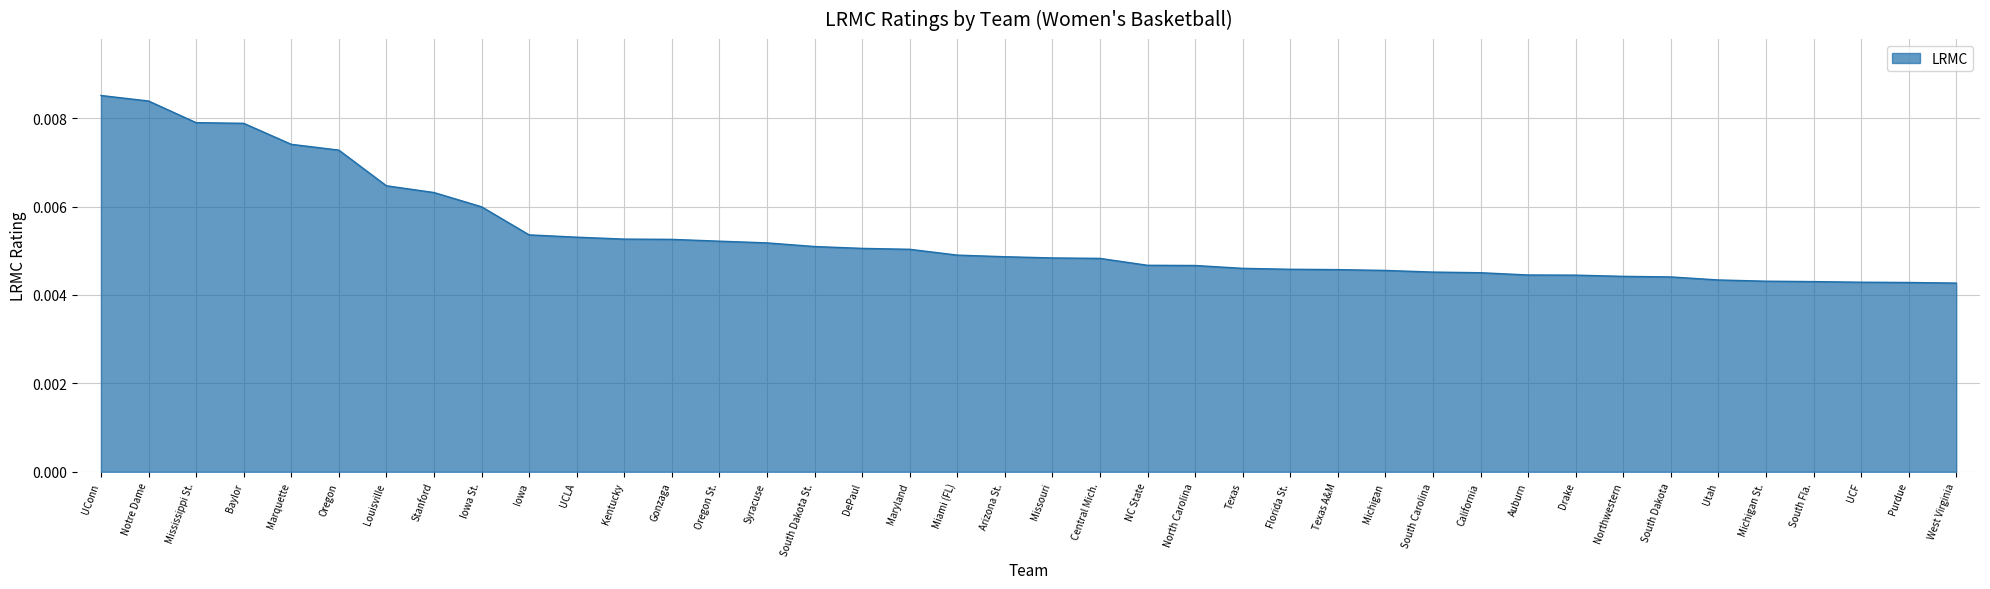

Between Miami (FL) and Texas A&M, which is larger?

Miami (FL)